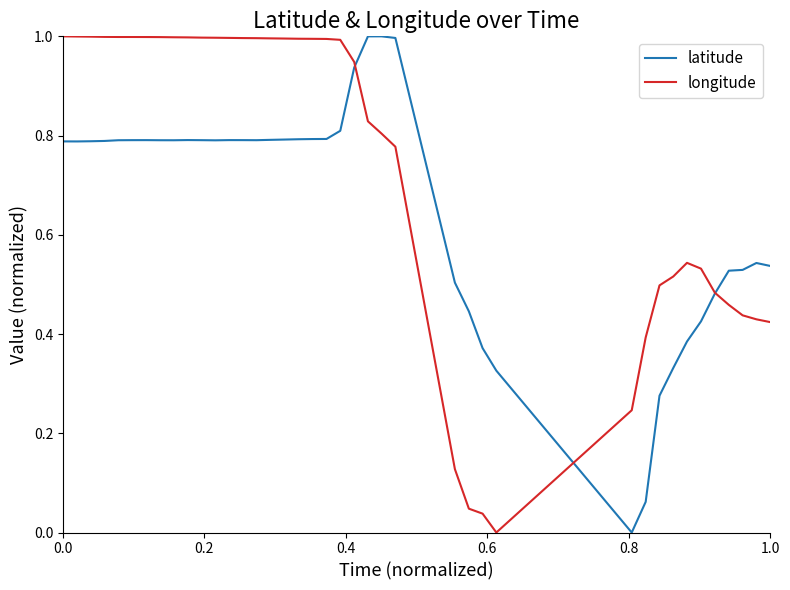

What is the maximum value for latitude?

1.0